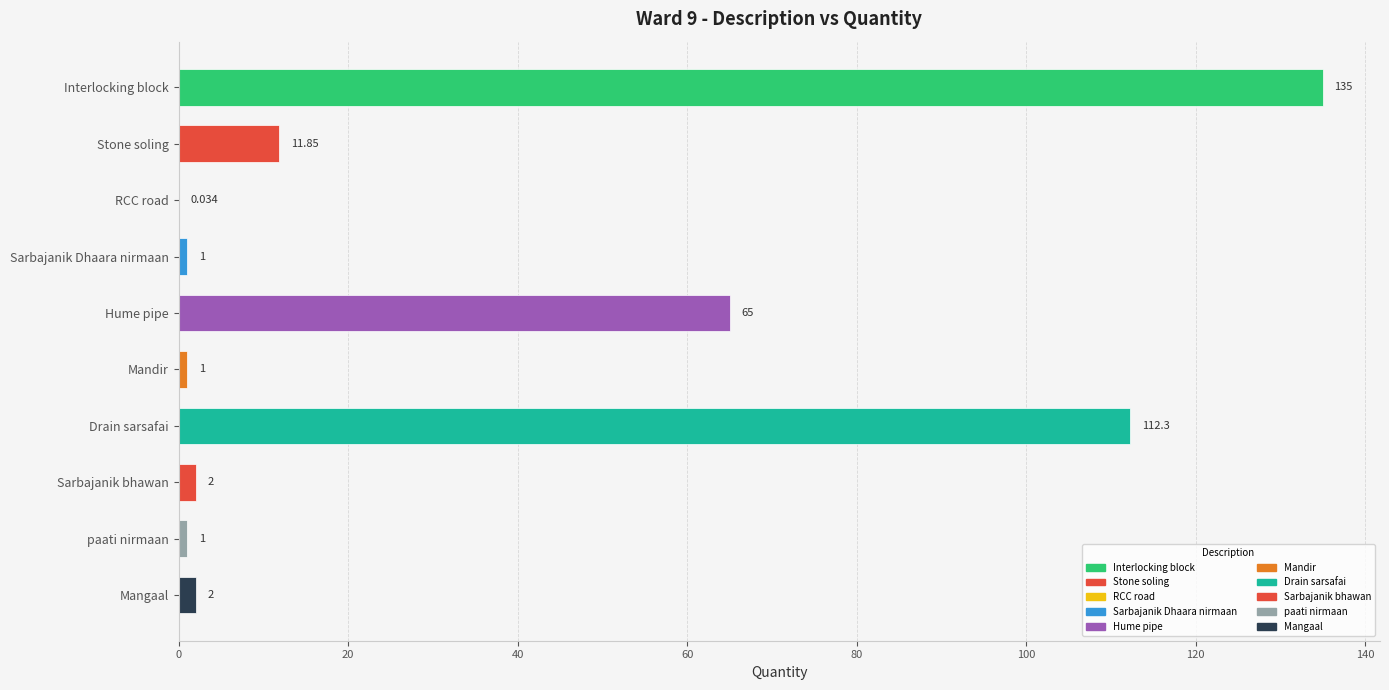

Where is the data nearest to the value 67?

Hume pipe